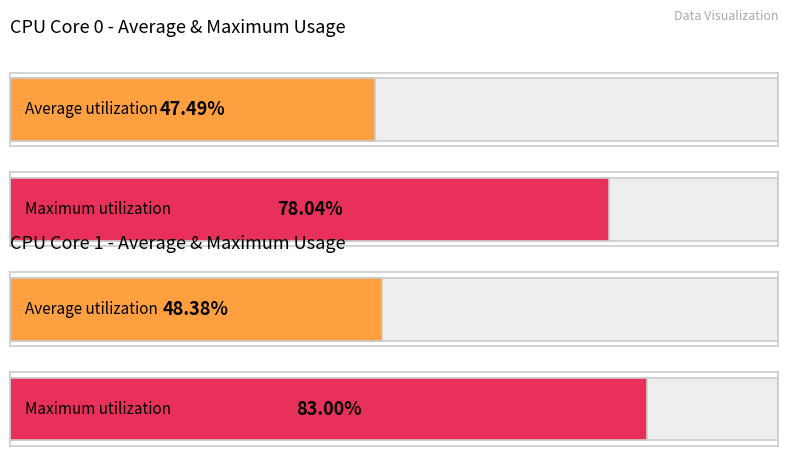

List the series in order of their overall mean, lowest first.

CPU_USAGE_0, CPU_USAGE_1